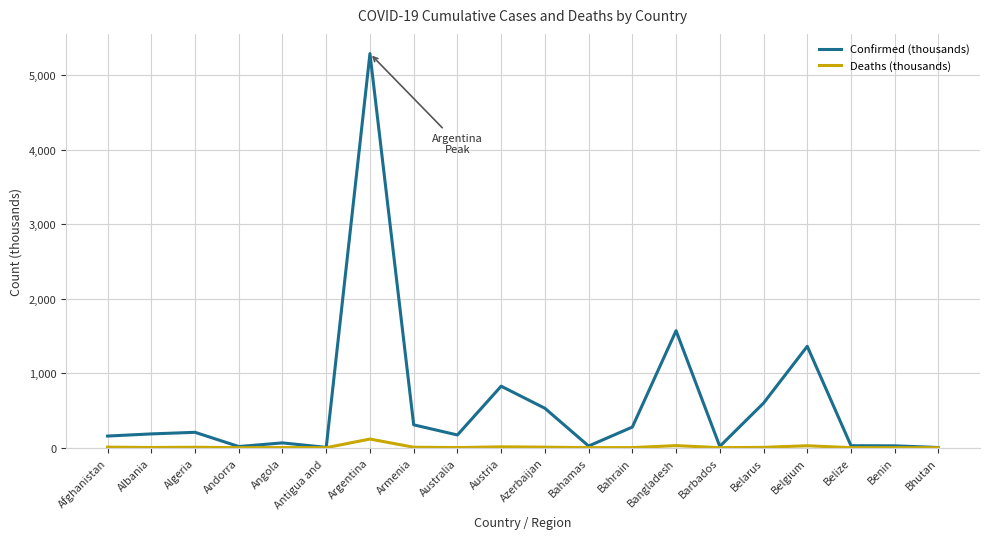

List the series in order of their overall mean, highest first.

Confirmed (thousands), Deaths (thousands)